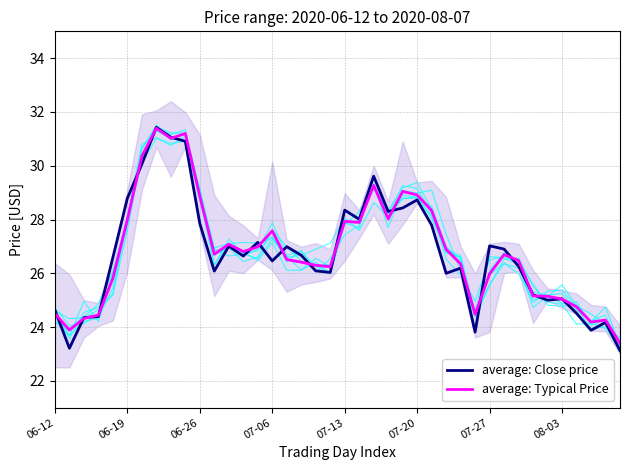

Count the number of categories in the chart.

40